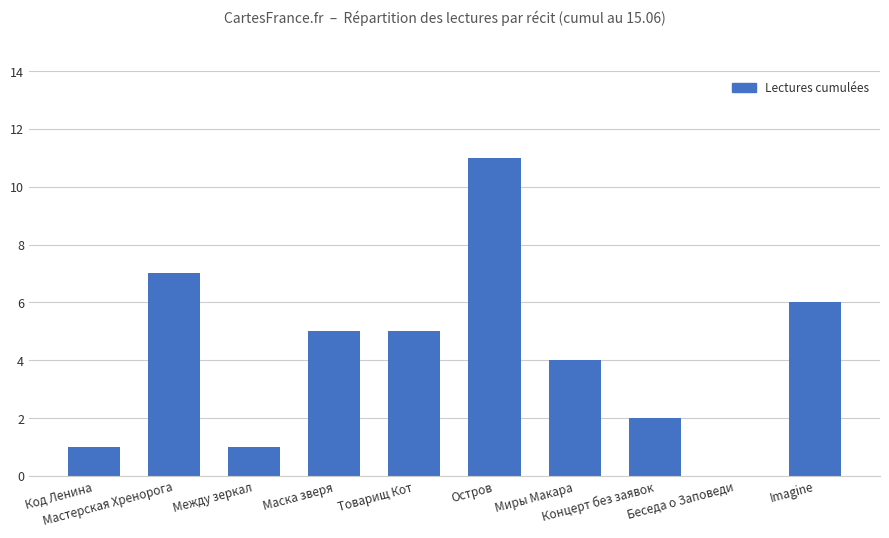

How many categories are shown in the chart?

10